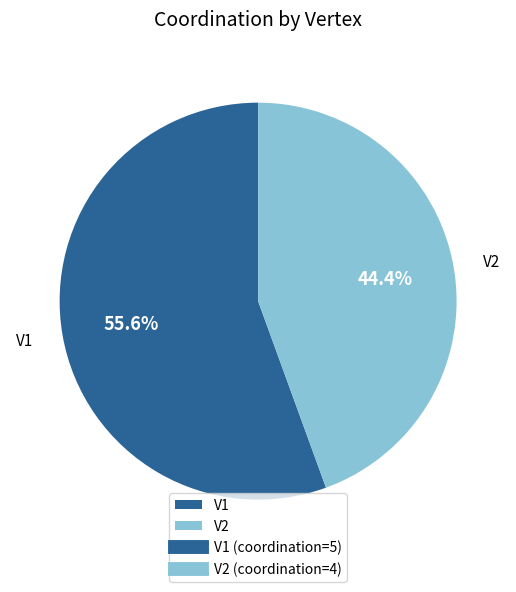

To the nearest percent, what percentage of the pie is V2?

44%